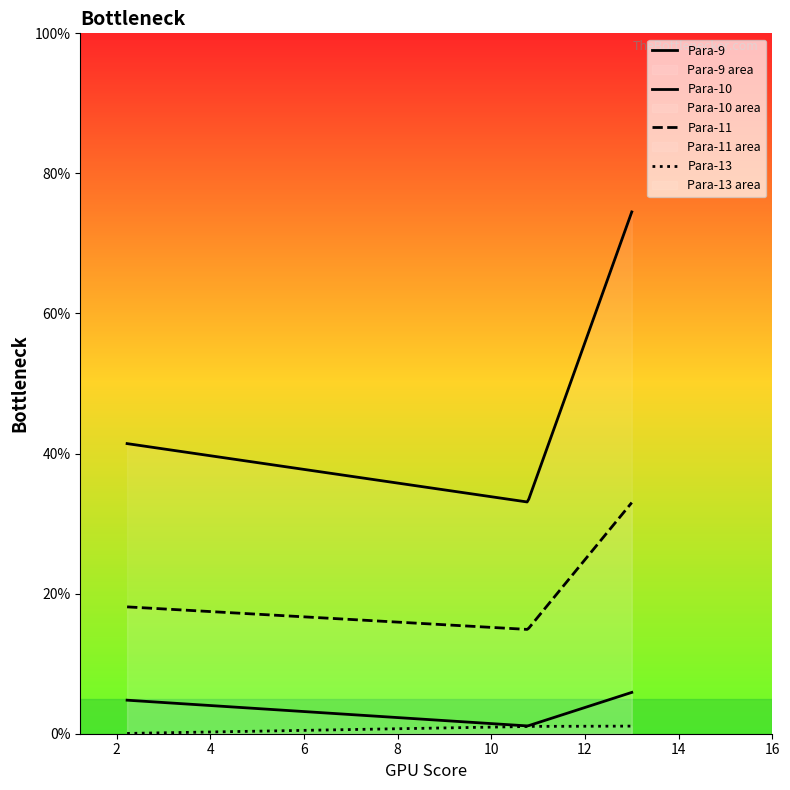

Does the chart display data point markers on the line(s)?

No